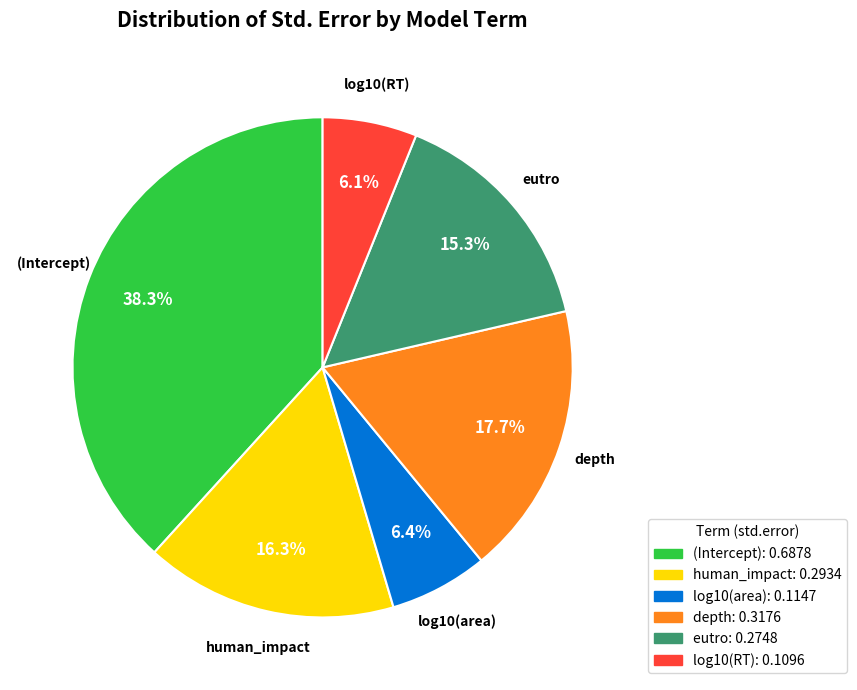

How many segments does this pie chart have?

6